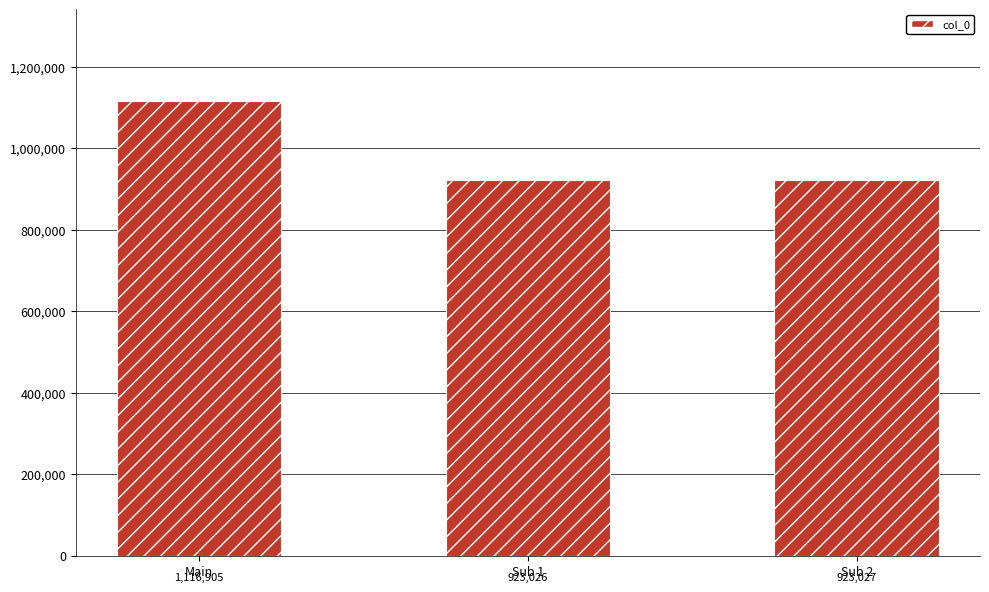

What is the label of the 1st bar from the right?

Sub 2